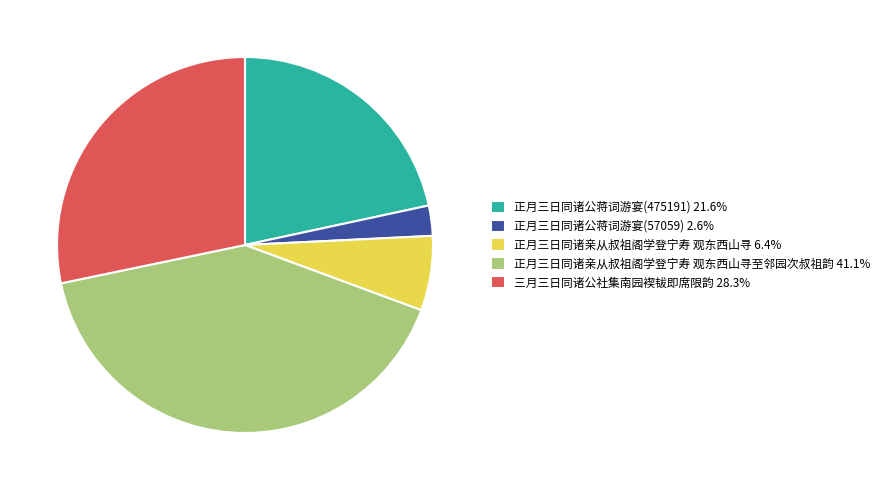

Combined, do 正月三日同诸亲从叔祖阁学登宁寿 观东西山寻至邻园次叔祖韵 41.1% and 正月三日同诸公蒋词游宴(475191) 21.6% account for over 50%?

Yes